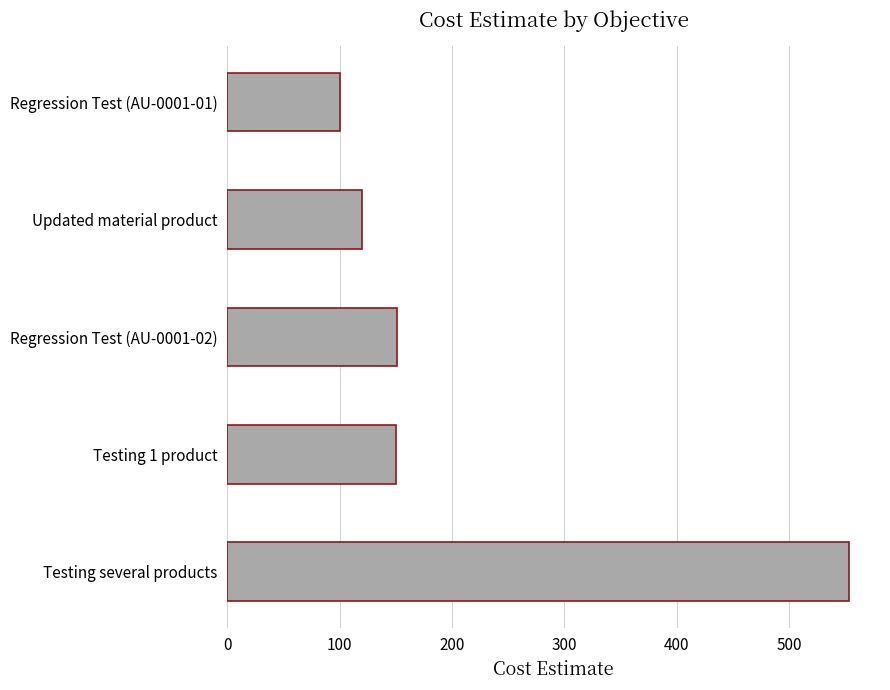

What is the maximum value shown in the chart?

553.2